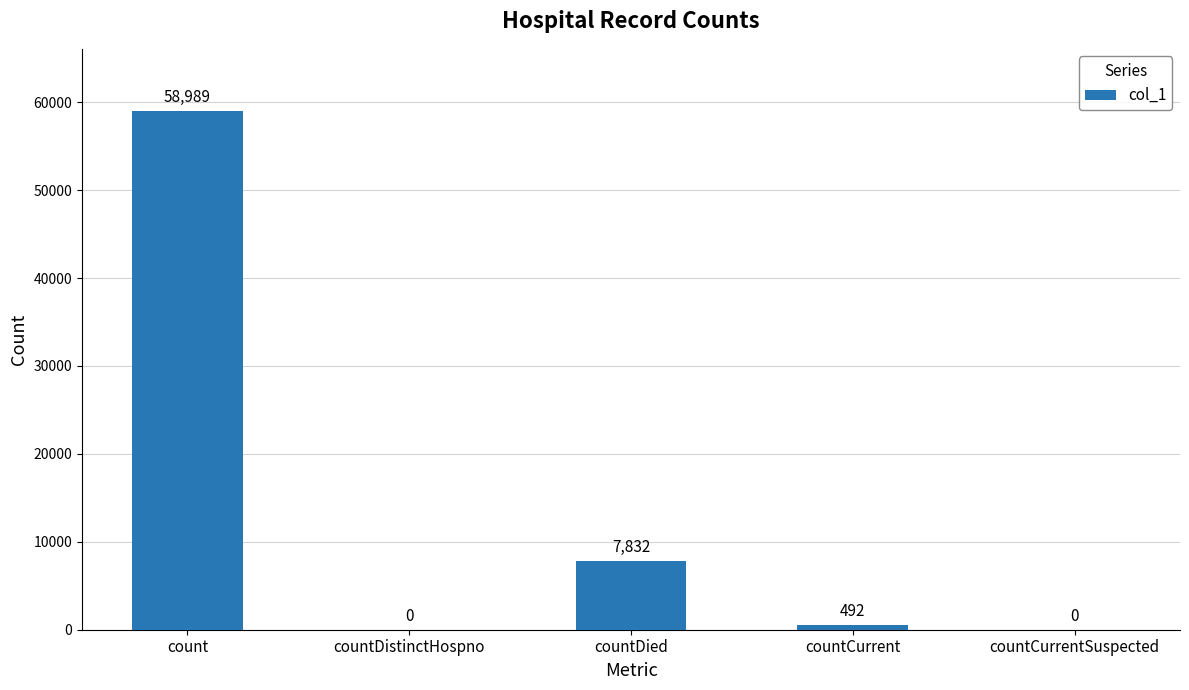

Reading left to right, extract all data points from this chart.

58989	0	7832	492	0